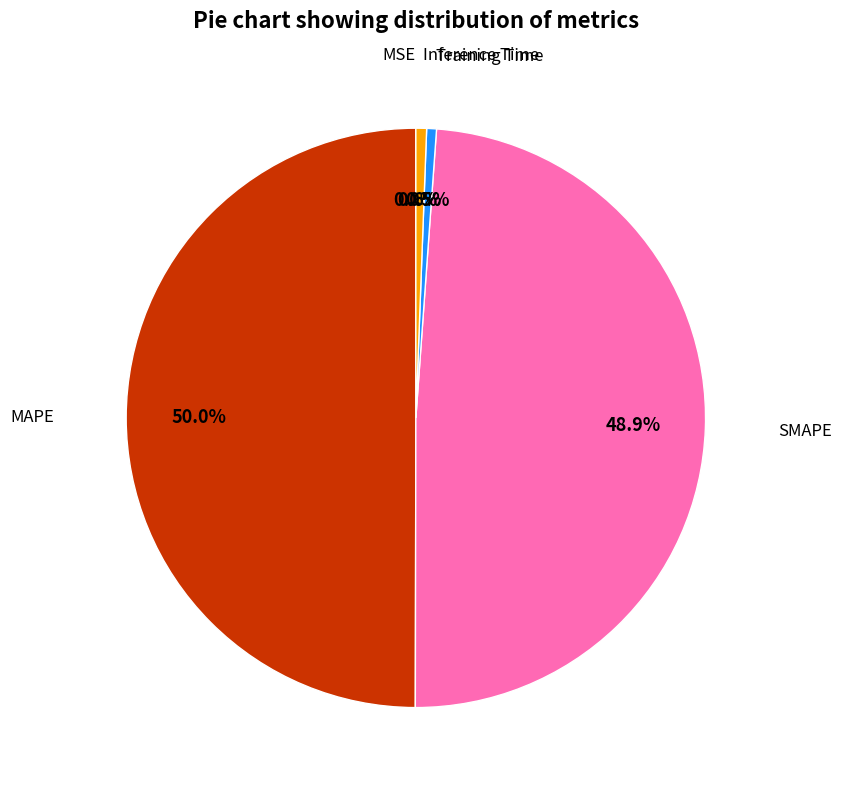

Rank the categories by value from lowest to highest.

MSE, Training Time, Inference Time, SMAPE, MAPE